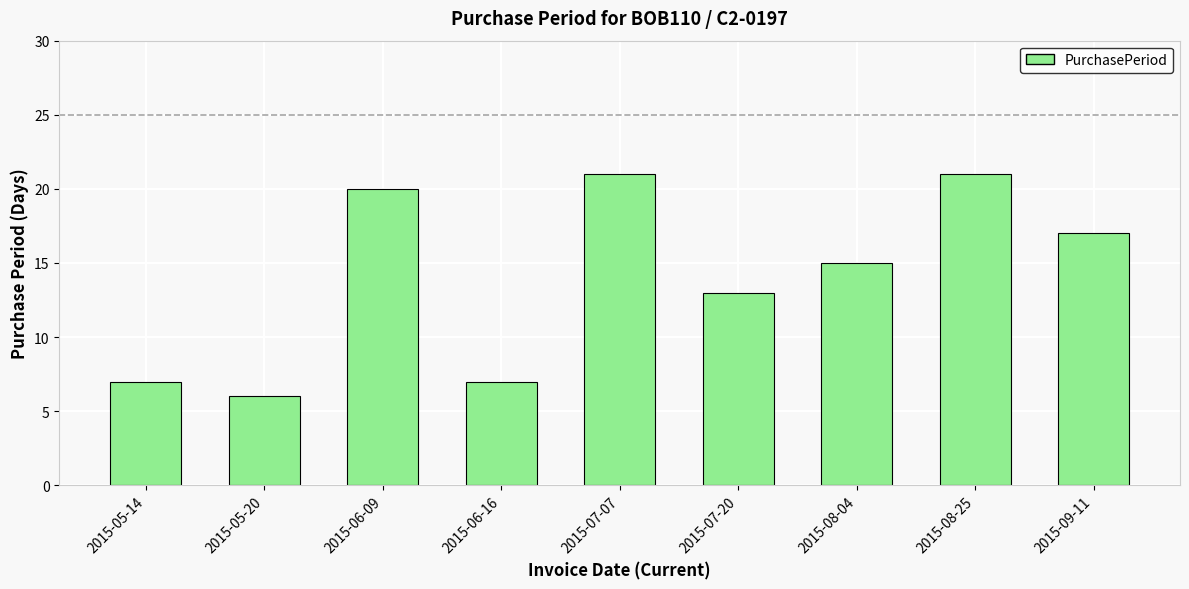

What is the label of the 3rd bar from the left?

2015-06-09